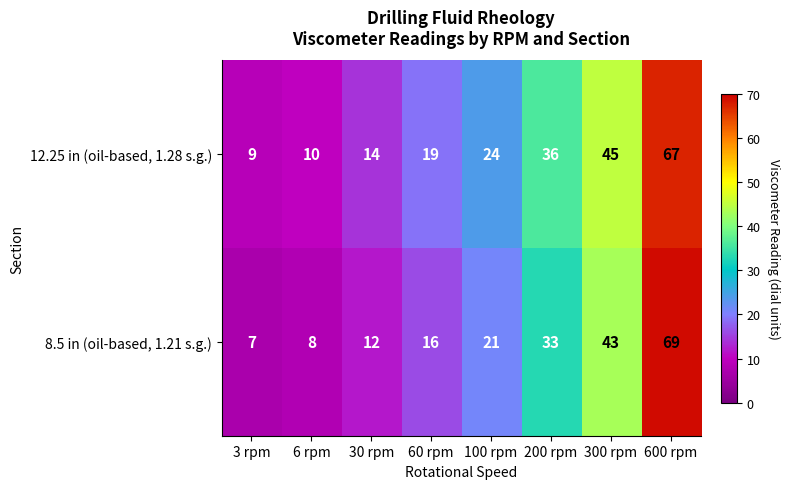

Rank the series by their maximum value, from lowest to highest.

12.25 in (oil-based, 1.28 s.g.), 8.5 in (oil-based, 1.21 s.g.)